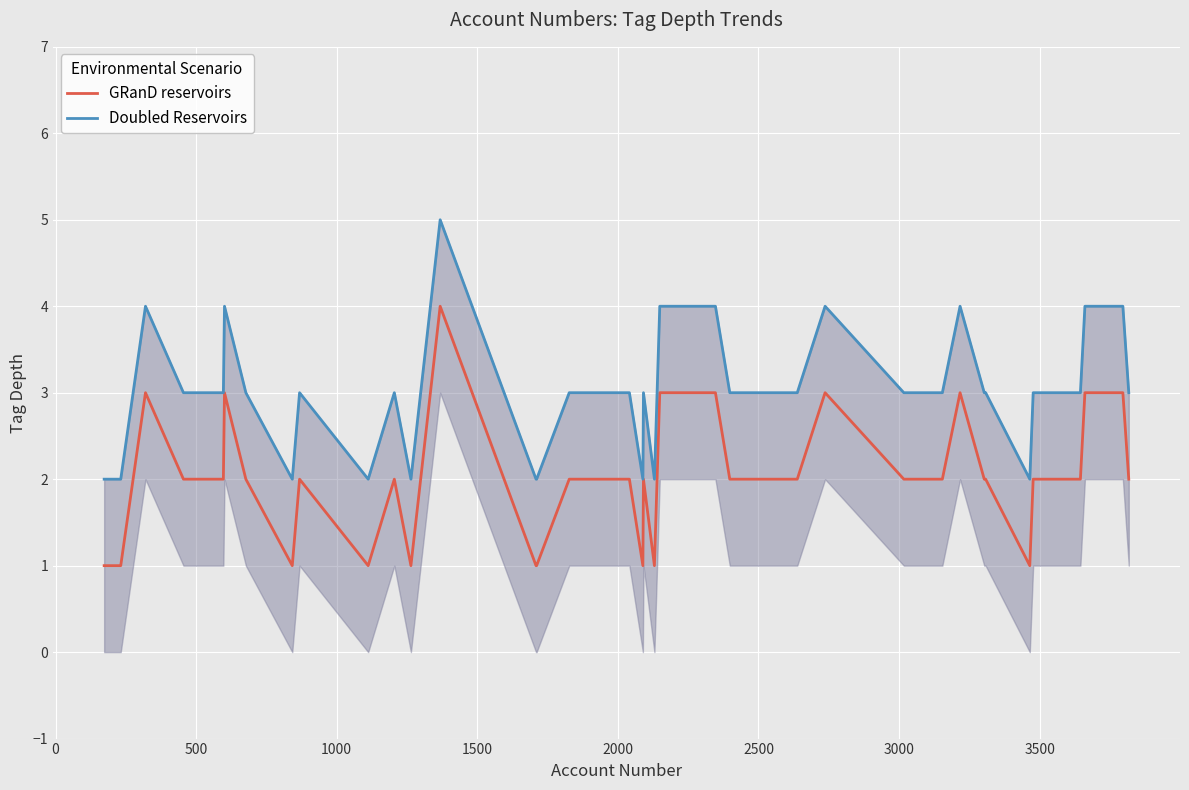

How many lines are shown in the chart?

2